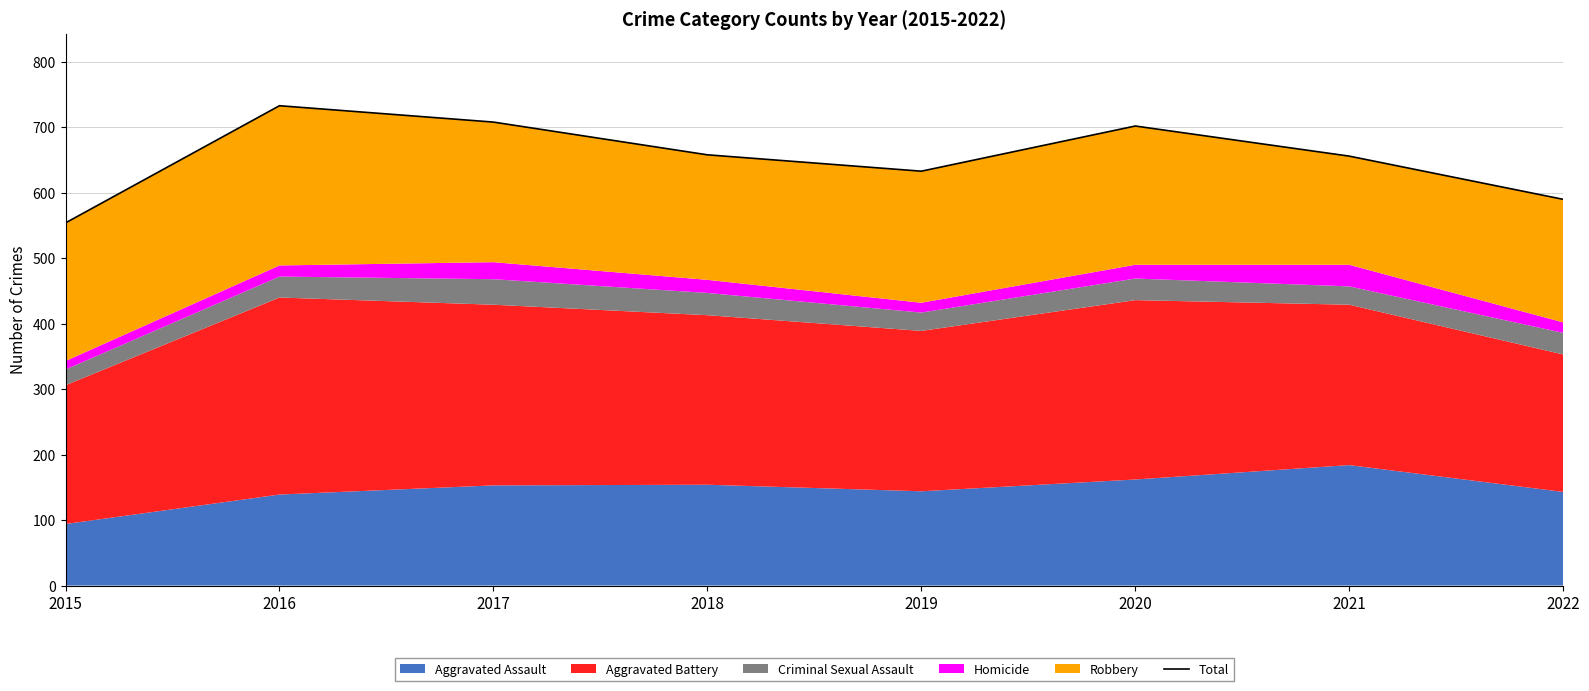

Rank the categories by value from highest to lowest.

2016, 2017, 2020, 2018, 2021, 2019, 2022, 2015